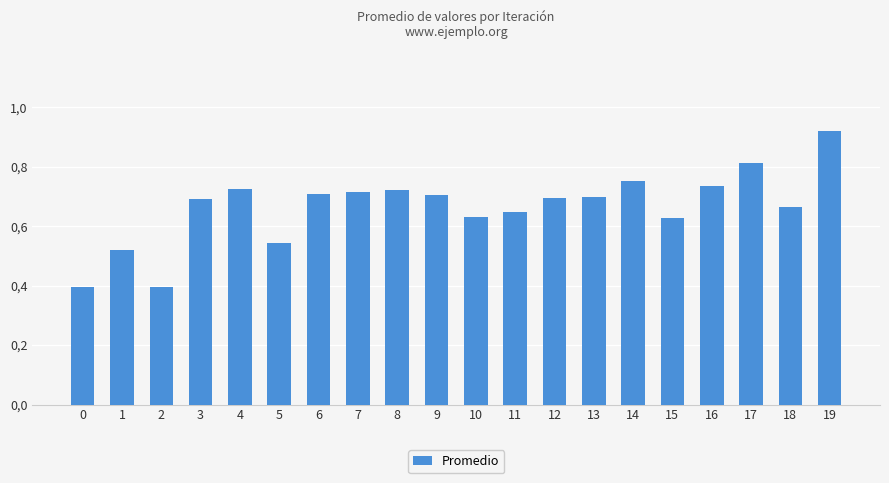

What is the difference between the maximum and minimum values?

0.5